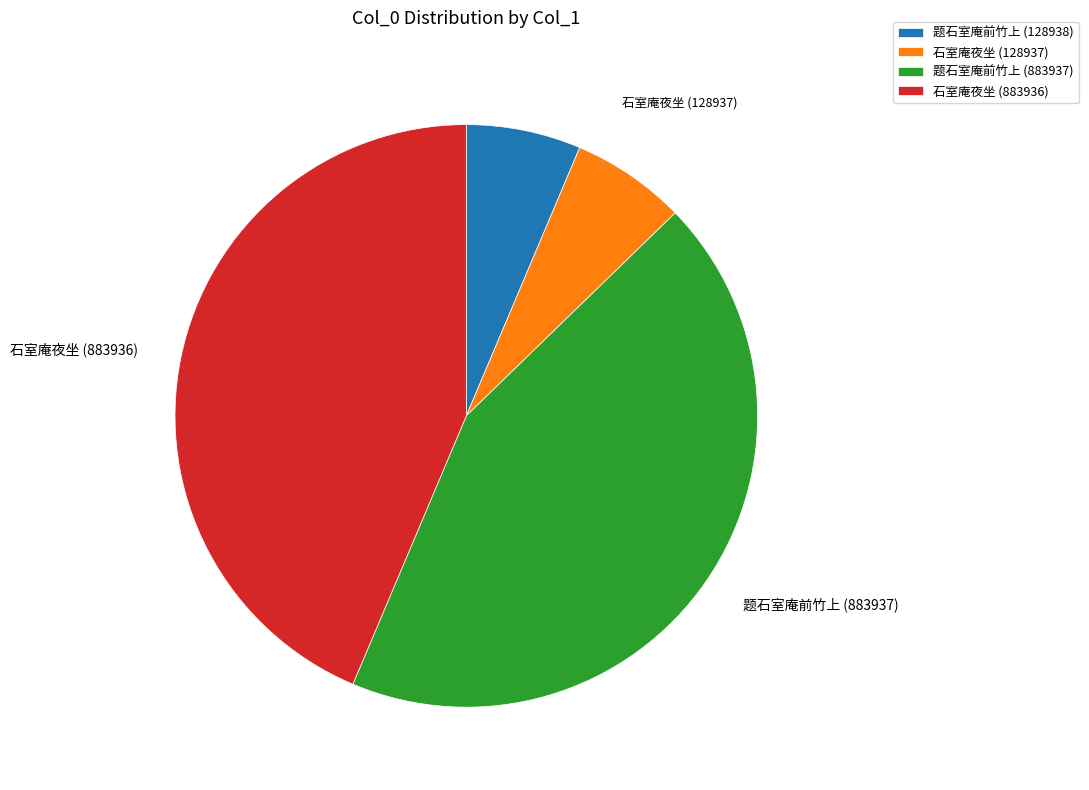

Does any single category account for the majority?

No